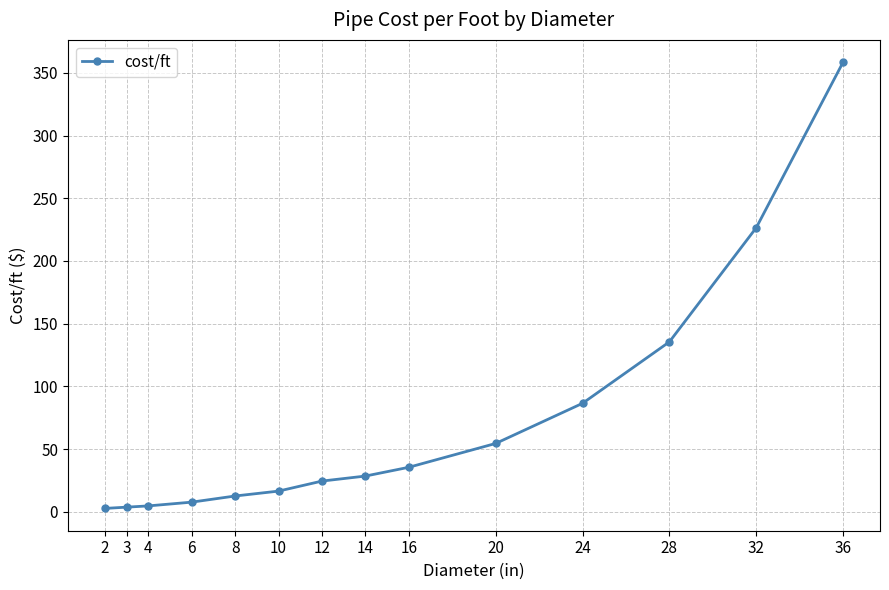

What is the maximum value shown in the chart?

358.5